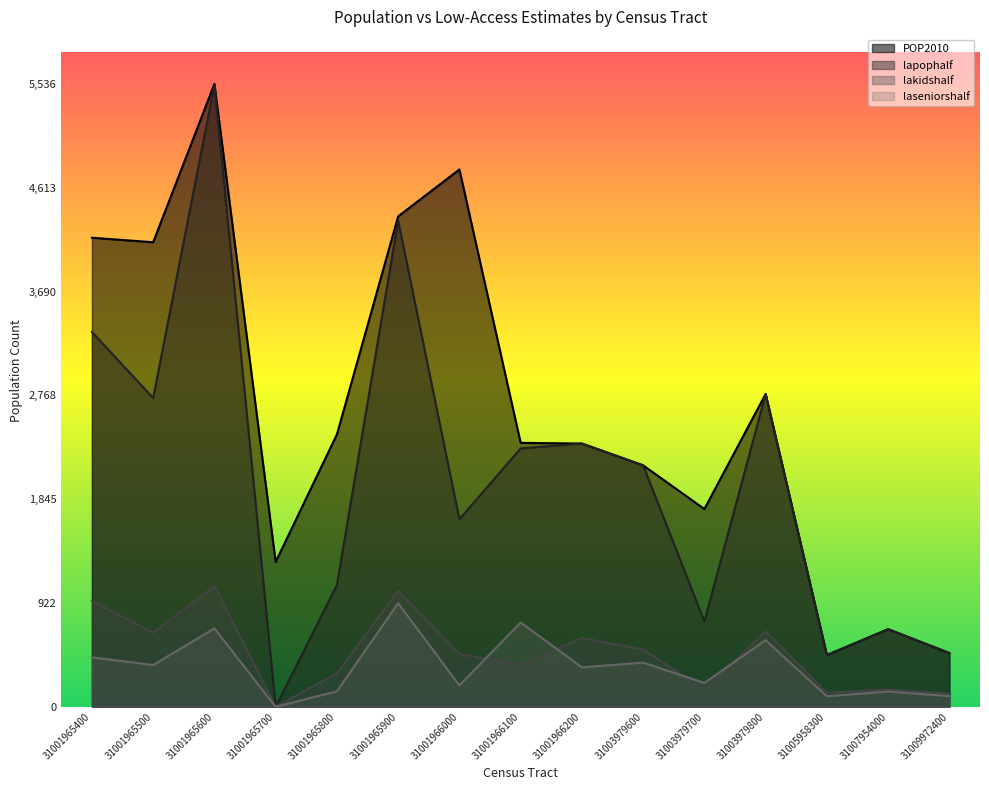

Which series has the largest range (max minus min)?

lapophalf